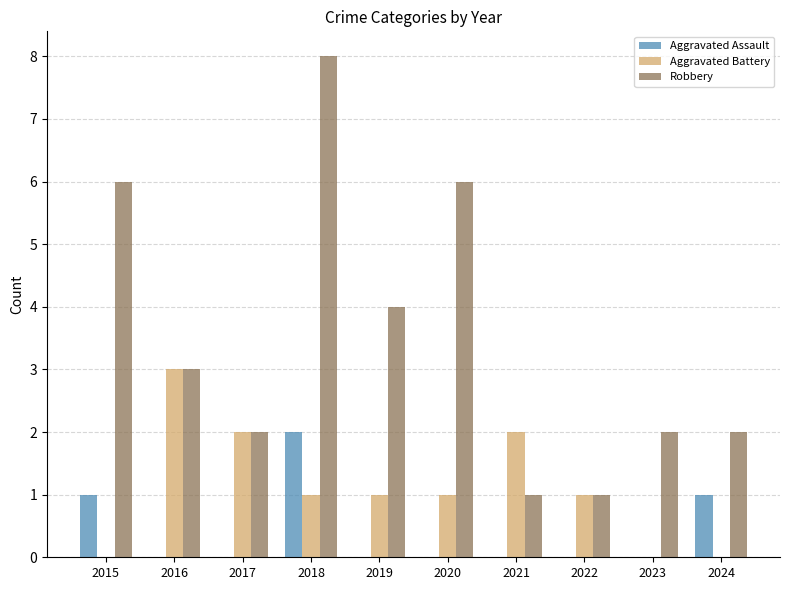

What is the sum of all Aggravated Battery values?

11